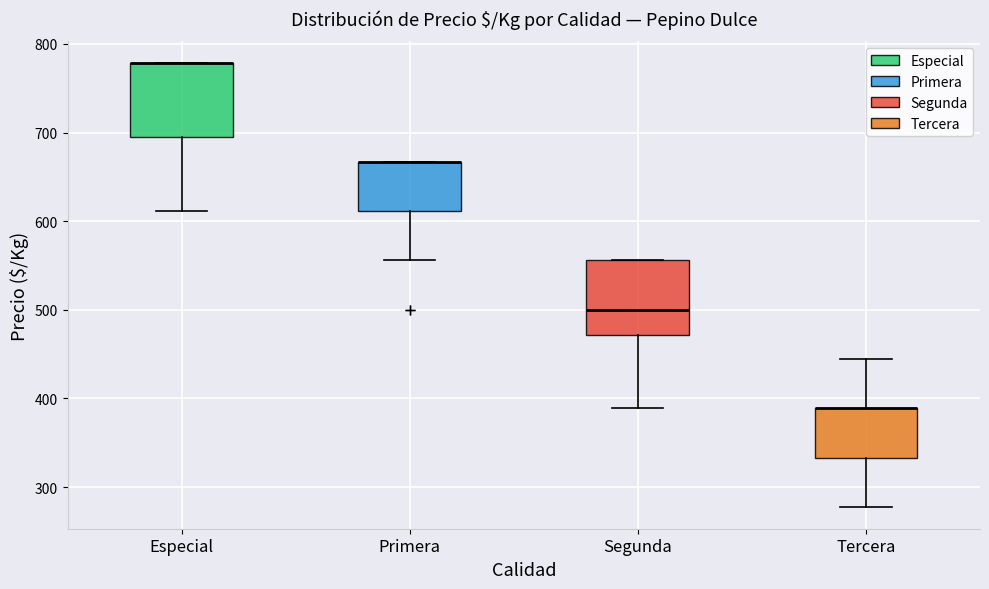

Where is the upper edge of the box for Segunda on the y-axis? The values are not printed on the chart, so give them approximately, as read against the axis.

560